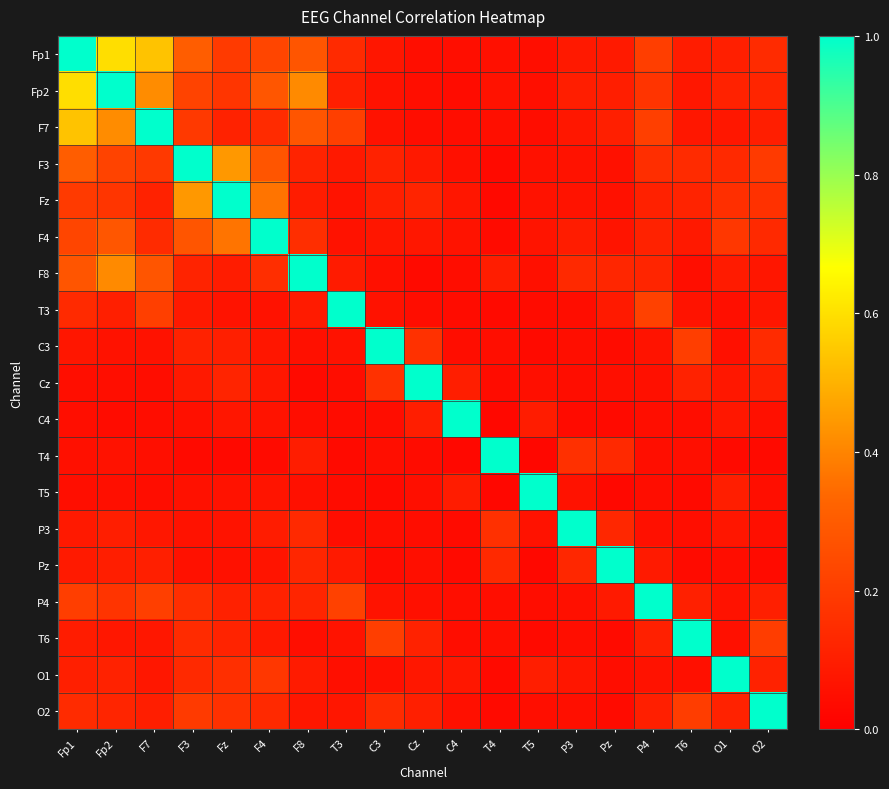

Reading right to left, what are all the values shown in this chart?

Fp1: O2=0.1	O1=0.1	T6=0.1	P4=0.2	Pz=0.1	P3=0.1	T5=0.0	T4=0.1	C4=0.0	Cz=0.0	C3=0.1	T3=0.1	F8=0.3	F4=0.2	Fz=0.2	F3=0.3	F7=0.5	Fp2=0.6	Fp1=1.0
Fp2: O2=0.1	O1=0.1	T6=0.1	P4=0.2	Pz=0.1	P3=0.1	T5=0.1	T4=0.1	C4=0.0	Cz=0.0	C3=0.1	T3=0.1	F8=0.4	F4=0.3	Fz=0.2	F3=0.2	F7=0.4	Fp2=1.0	Fp1=0.6
F7: O2=0.1	O1=0.1	T6=0.1	P4=0.2	Pz=0.1	P3=0.1	T5=0.0	T4=0.1	C4=0.0	Cz=0.0	C3=0.1	T3=0.2	F8=0.3	F4=0.1	Fz=0.1	F3=0.2	F7=1.0	Fp2=0.4	Fp1=0.5
F3: O2=0.2	O1=0.1	T6=0.1	P4=0.2	Pz=0.1	P3=0.1	T5=0.1	T4=0.0	C4=0.1	Cz=0.1	C3=0.1	T3=0.1	F8=0.1	F4=0.3	Fz=0.4	F3=1.0	F7=0.2	Fp2=0.2	Fp1=0.3
Fz: O2=0.2	O1=0.2	T6=0.1	P4=0.1	Pz=0.1	P3=0.1	T5=0.1	T4=0.0	C4=0.1	Cz=0.1	C3=0.1	T3=0.1	F8=0.1	F4=0.4	Fz=1.0	F3=0.4	F7=0.1	Fp2=0.2	Fp1=0.2
F4: O2=0.1	O1=0.2	T6=0.1	P4=0.1	Pz=0.1	P3=0.1	T5=0.1	T4=0.0	C4=0.1	Cz=0.1	C3=0.1	T3=0.1	F8=0.2	F4=1.0	Fz=0.4	F3=0.3	F7=0.1	Fp2=0.3	Fp1=0.2
F8: O2=0.1	O1=0.1	T6=0.0	P4=0.1	Pz=0.1	P3=0.1	T5=0.1	T4=0.1	C4=0.0	Cz=0.0	C3=0.1	T3=0.1	F8=1.0	F4=0.2	Fz=0.1	F3=0.1	F7=0.3	Fp2=0.4	Fp1=0.3
T3: O2=0.1	O1=0.1	T6=0.1	P4=0.2	Pz=0.1	P3=0.0	T5=0.0	T4=0.0	C4=0.0	Cz=0.0	C3=0.1	T3=1.0	F8=0.1	F4=0.1	Fz=0.1	F3=0.1	F7=0.2	Fp2=0.1	Fp1=0.1
C3: O2=0.1	O1=0.1	T6=0.2	P4=0.1	Pz=0.0	P3=0.0	T5=0.0	T4=0.0	C4=0.0	Cz=0.2	C3=1.0	T3=0.1	F8=0.1	F4=0.1	Fz=0.1	F3=0.1	F7=0.1	Fp2=0.1	Fp1=0.1
Cz: O2=0.1	O1=0.1	T6=0.1	P4=0.1	Pz=0.1	P3=0.0	T5=0.1	T4=0.0	C4=0.1	Cz=1.0	C3=0.2	T3=0.0	F8=0.0	F4=0.1	Fz=0.1	F3=0.1	F7=0.0	Fp2=0.0	Fp1=0.0
C4: O2=0.1	O1=0.1	T6=0.0	P4=0.0	Pz=0.0	P3=0.0	T5=0.1	T4=0.0	C4=1.0	Cz=0.1	C3=0.0	T3=0.0	F8=0.0	F4=0.1	Fz=0.1	F3=0.1	F7=0.0	Fp2=0.0	Fp1=0.0
T4: O2=0.0	O1=0.0	T6=0.1	P4=0.0	Pz=0.1	P3=0.2	T5=0.0	T4=1.0	C4=0.0	Cz=0.0	C3=0.0	T3=0.0	F8=0.1	F4=0.0	Fz=0.0	F3=0.0	F7=0.1	Fp2=0.1	Fp1=0.1
T5: O2=0.0	O1=0.1	T6=0.0	P4=0.0	Pz=0.0	P3=0.1	T5=1.0	T4=0.0	C4=0.1	Cz=0.1	C3=0.0	T3=0.0	F8=0.1	F4=0.1	Fz=0.1	F3=0.1	F7=0.0	Fp2=0.1	Fp1=0.0
P3: O2=0.1	O1=0.1	T6=0.0	P4=0.1	Pz=0.1	P3=1.0	T5=0.1	T4=0.2	C4=0.0	Cz=0.0	C3=0.0	T3=0.0	F8=0.1	F4=0.1	Fz=0.1	F3=0.1	F7=0.1	Fp2=0.1	Fp1=0.1
Pz: O2=0.0	O1=0.0	T6=0.0	P4=0.1	Pz=1.0	P3=0.1	T5=0.0	T4=0.1	C4=0.0	Cz=0.1	C3=0.0	T3=0.1	F8=0.1	F4=0.1	Fz=0.1	F3=0.1	F7=0.1	Fp2=0.1	Fp1=0.1
P4: O2=0.1	O1=0.1	T6=0.1	P4=1.0	Pz=0.1	P3=0.1	T5=0.0	T4=0.0	C4=0.0	Cz=0.1	C3=0.1	T3=0.2	F8=0.1	F4=0.1	Fz=0.1	F3=0.2	F7=0.2	Fp2=0.2	Fp1=0.2
T6: O2=0.2	O1=0.1	T6=1.0	P4=0.1	Pz=0.0	P3=0.0	T5=0.0	T4=0.1	C4=0.0	Cz=0.1	C3=0.2	T3=0.1	F8=0.0	F4=0.1	Fz=0.1	F3=0.1	F7=0.1	Fp2=0.1	Fp1=0.1
O1: O2=0.1	O1=1.0	T6=0.1	P4=0.1	Pz=0.0	P3=0.1	T5=0.1	T4=0.0	C4=0.1	Cz=0.1	C3=0.1	T3=0.1	F8=0.1	F4=0.2	Fz=0.2	F3=0.1	F7=0.1	Fp2=0.1	Fp1=0.1
O2: O2=1.0	O1=0.1	T6=0.2	P4=0.1	Pz=0.0	P3=0.1	T5=0.0	T4=0.0	C4=0.1	Cz=0.1	C3=0.1	T3=0.1	F8=0.1	F4=0.1	Fz=0.2	F3=0.2	F7=0.1	Fp2=0.1	Fp1=0.1